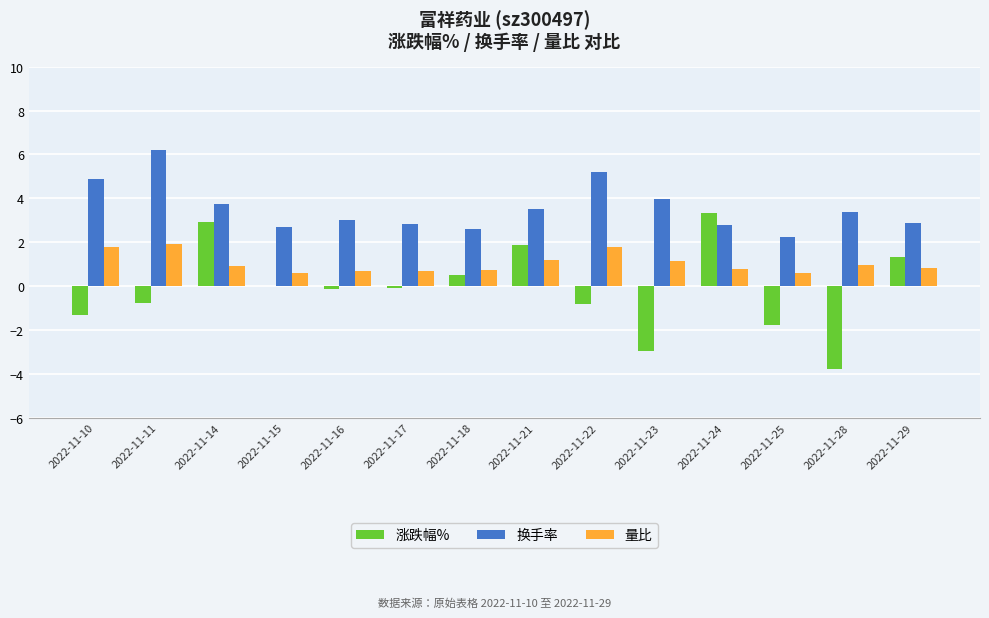

Is the value of 换手率 at 2022-11-25 greater than the value of 量比 at 2022-11-14?

Yes